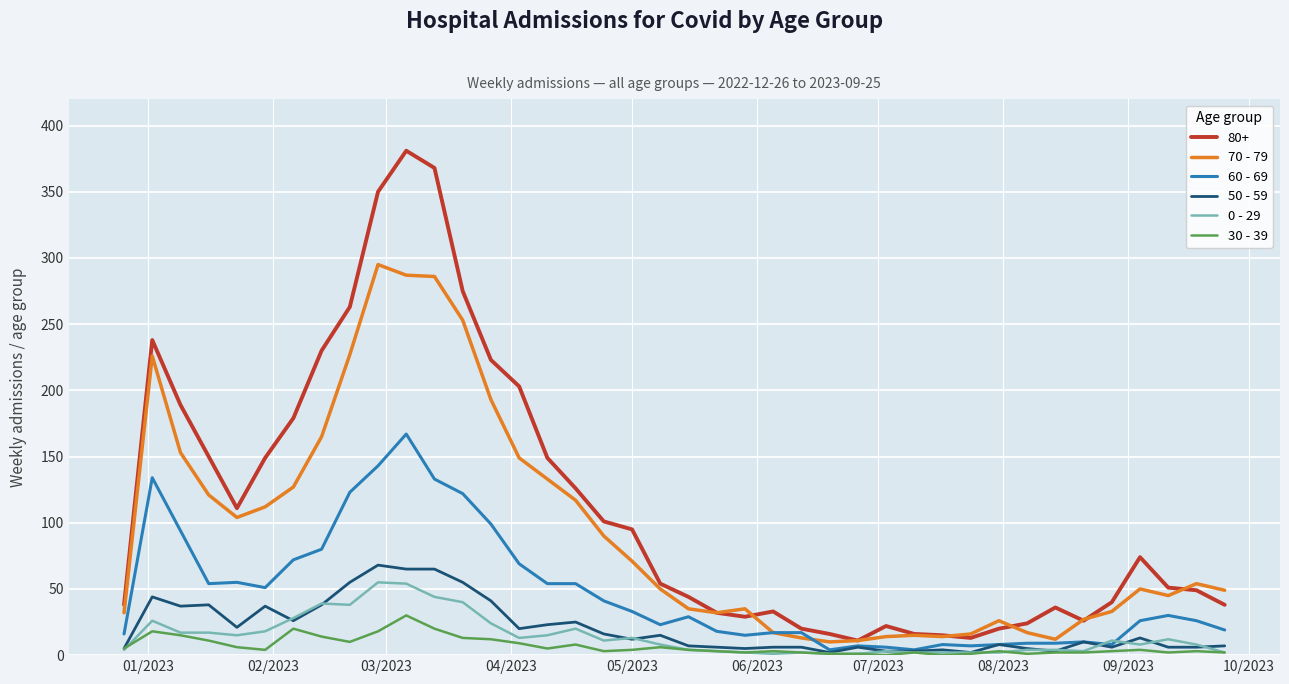

True or false: 80+ and 30 - 39 intersect in this chart.

False